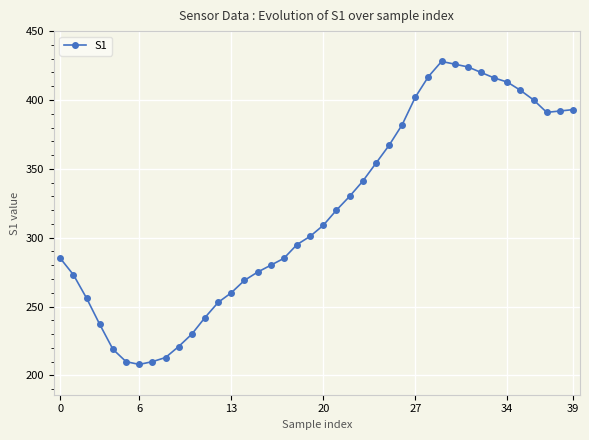

What is the difference between the second highest and second lowest values?

216